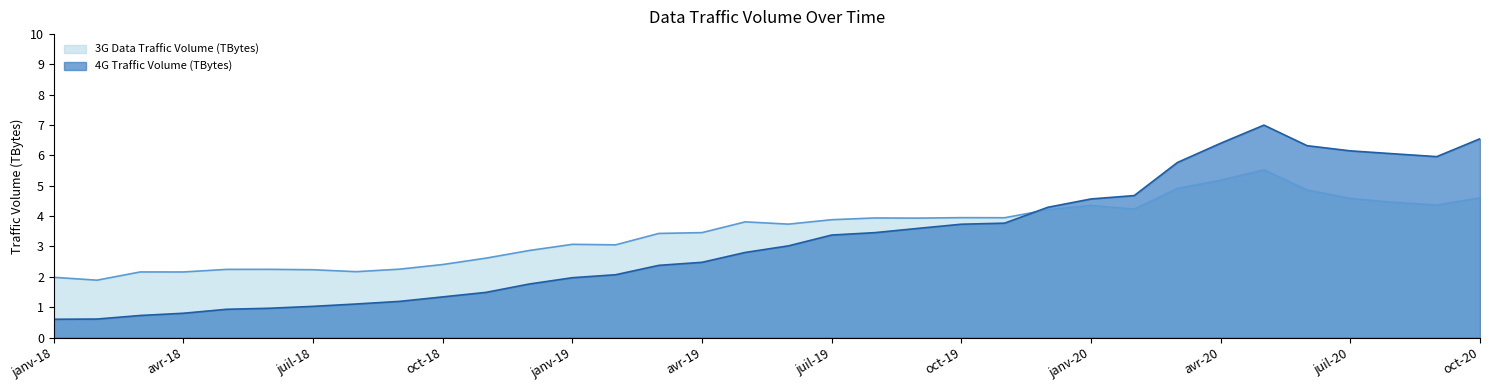

How many values in the 4G Traffic Volume (TBytes) series exceed 3?

17